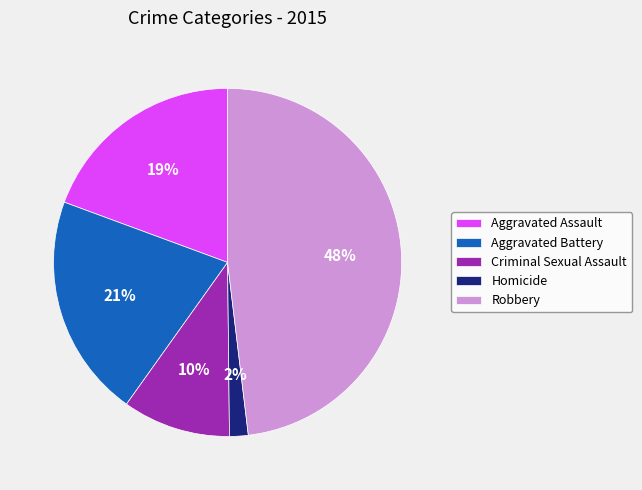

How many segments does this pie chart have?

5